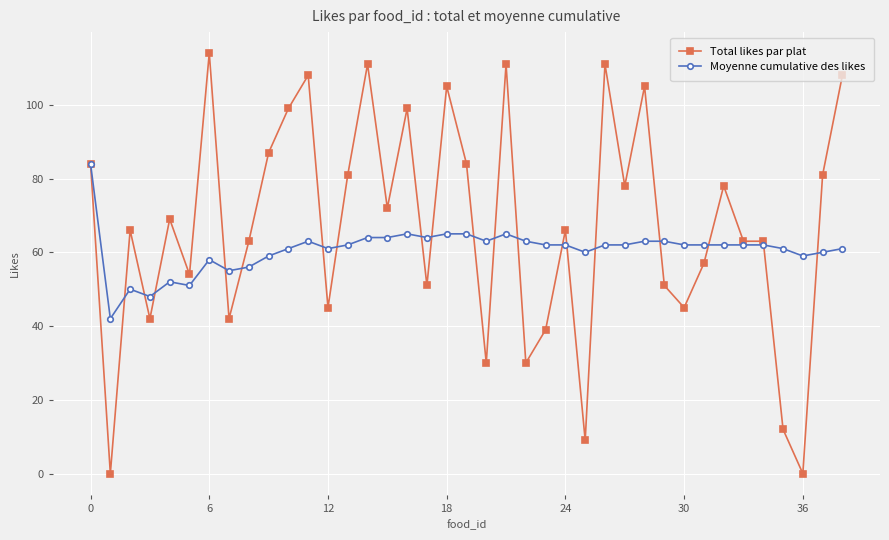

What is the value of the Moyenne cumulative des likes point at the 33rd from the left?

62